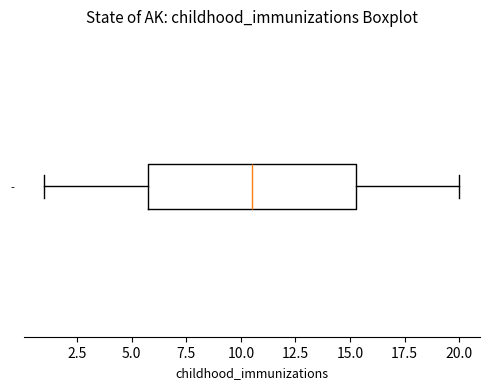

Where does the median line of the box for - sit on the x-axis? The values are not printed on the chart, so give them approximately, as read against the axis.

10.5